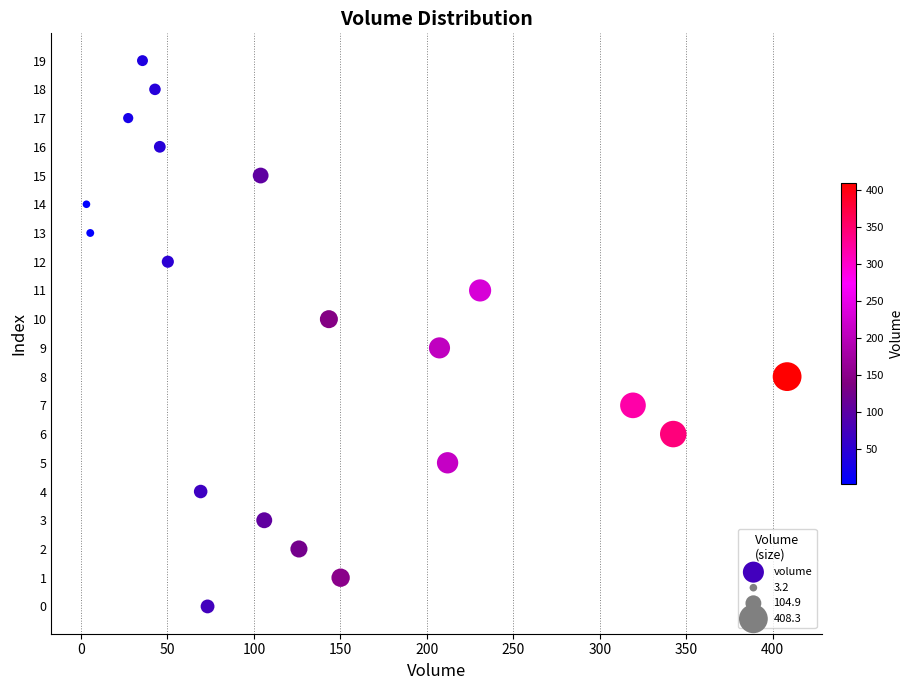

What is the range of Y values (max minus min)?

19